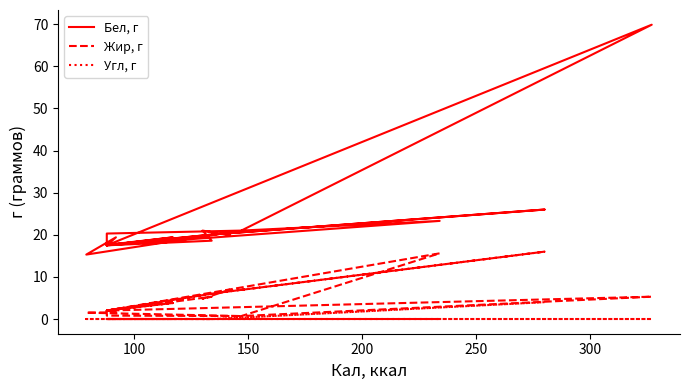

Is it true that Жир, г equals 7.8 at 150?

False